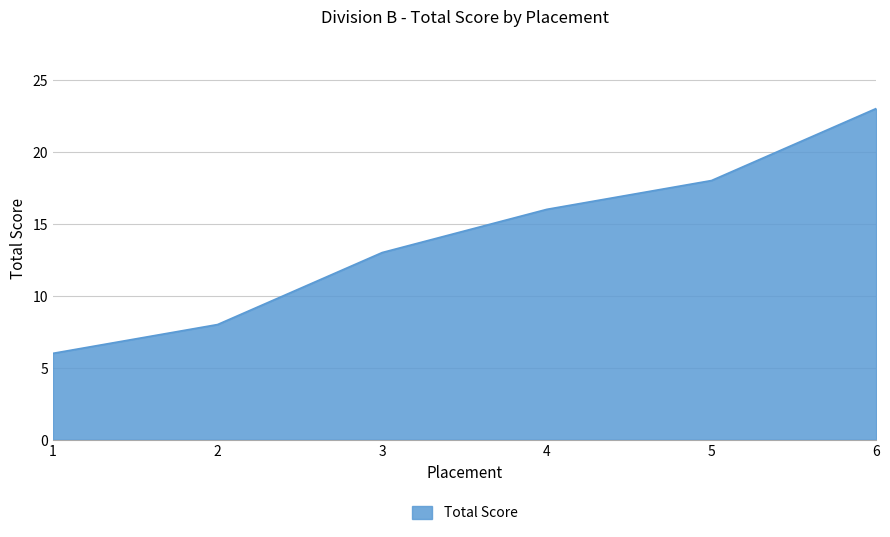

What is the sum of the values at 1 and 2?

14